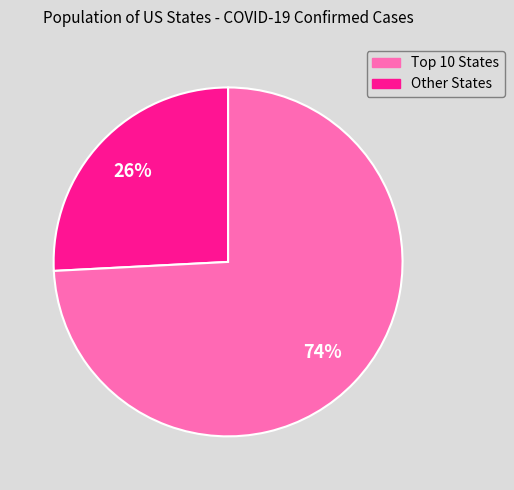

To the nearest percent, what is the difference between the largest and smallest slice percentages?

48%